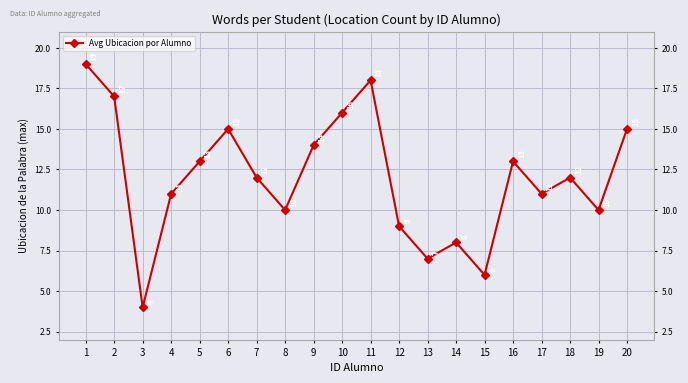

How many data points does each series have?

20